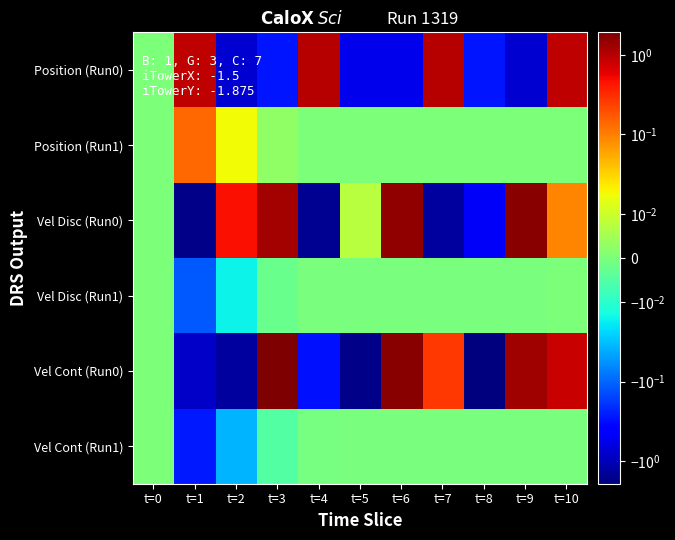

Which has a higher value, t=5 or t=9?

t=5